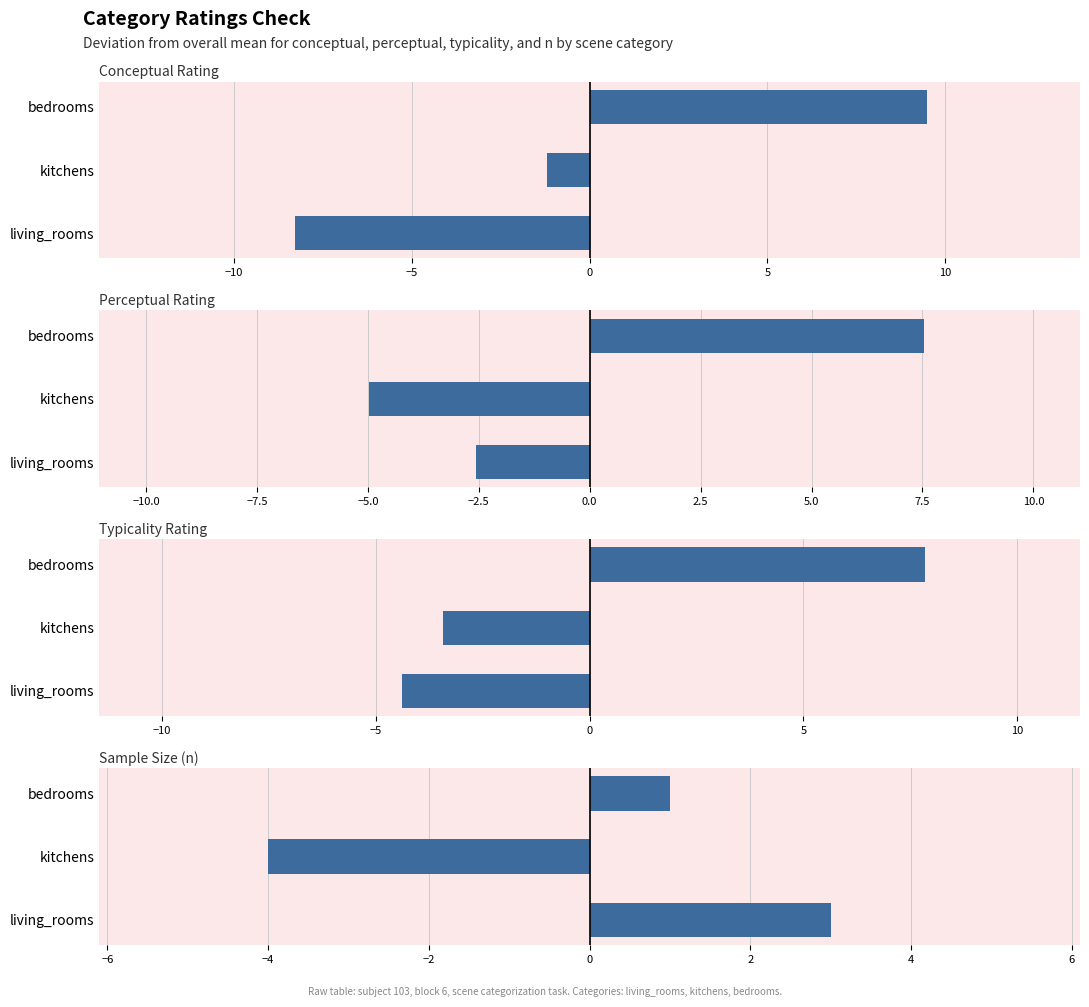

Rank the series by their average value, from lowest to highest.

Perceptual Rating, Conceptual Rating, Typicality Rating, Sample Size (n)